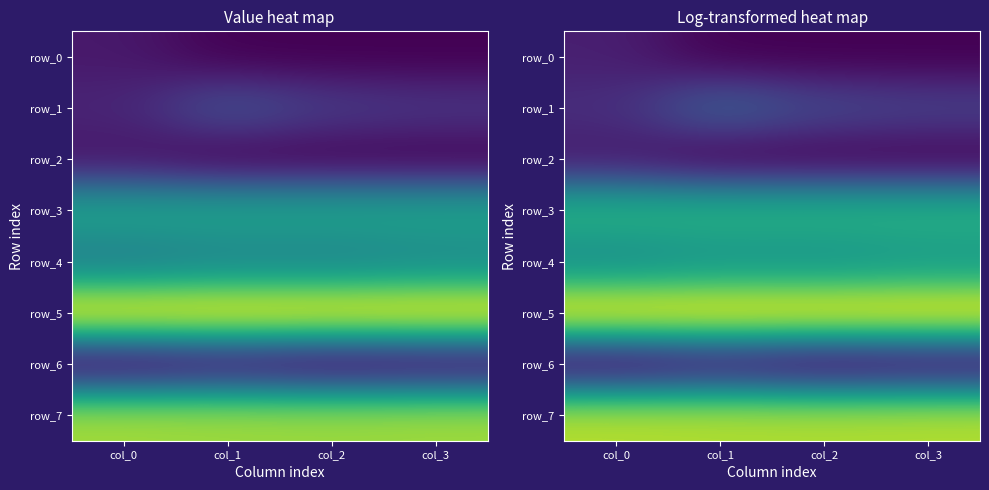

Reading left to right, transcribe all the data shown in this chart.

row_0: col_0=0.0	col_1=0.0	col_2=0.0	col_3=0.0
row_1: col_0=0.1	col_1=0.2	col_2=0.1	col_3=0.1
row_2: col_0=0.0	col_1=0.0	col_2=0.0	col_3=0.0
row_3: col_0=0.3	col_1=0.3	col_2=0.3	col_3=0.3
row_4: col_0=0.2	col_1=0.3	col_2=0.3	col_3=0.3
row_5: col_0=0.5	col_1=0.5	col_2=0.5	col_3=0.5
row_6: col_0=0.0	col_1=0.0	col_2=0.0	col_3=0.0
row_7: col_0=0.5	col_1=0.5	col_2=0.5	col_3=0.5